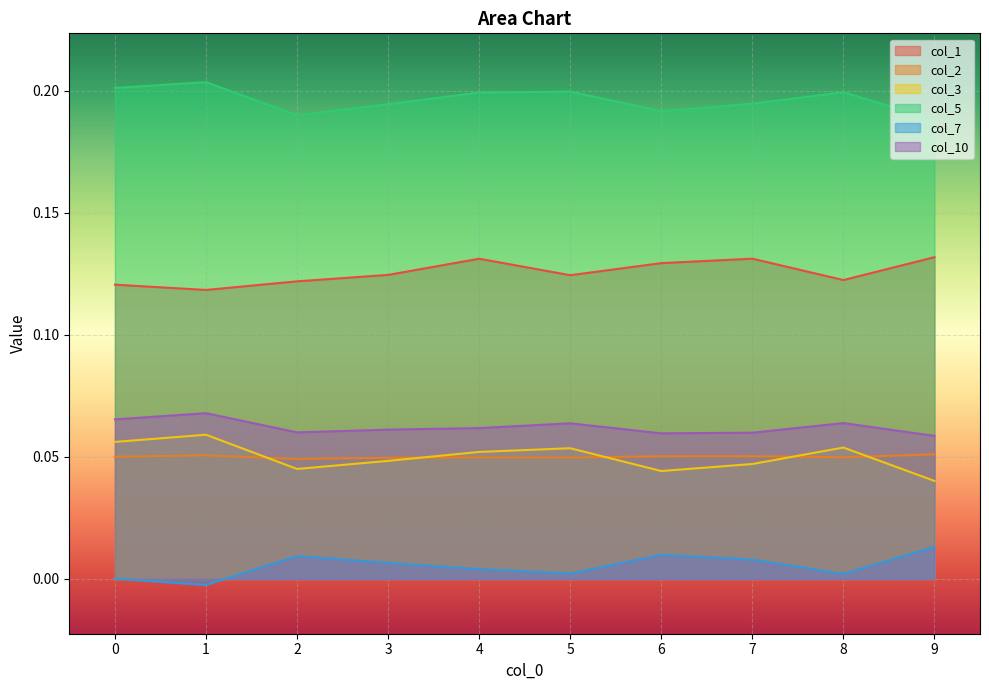

Is the value of col_1 at 8 greater than the value of col_2 at 7?

Yes